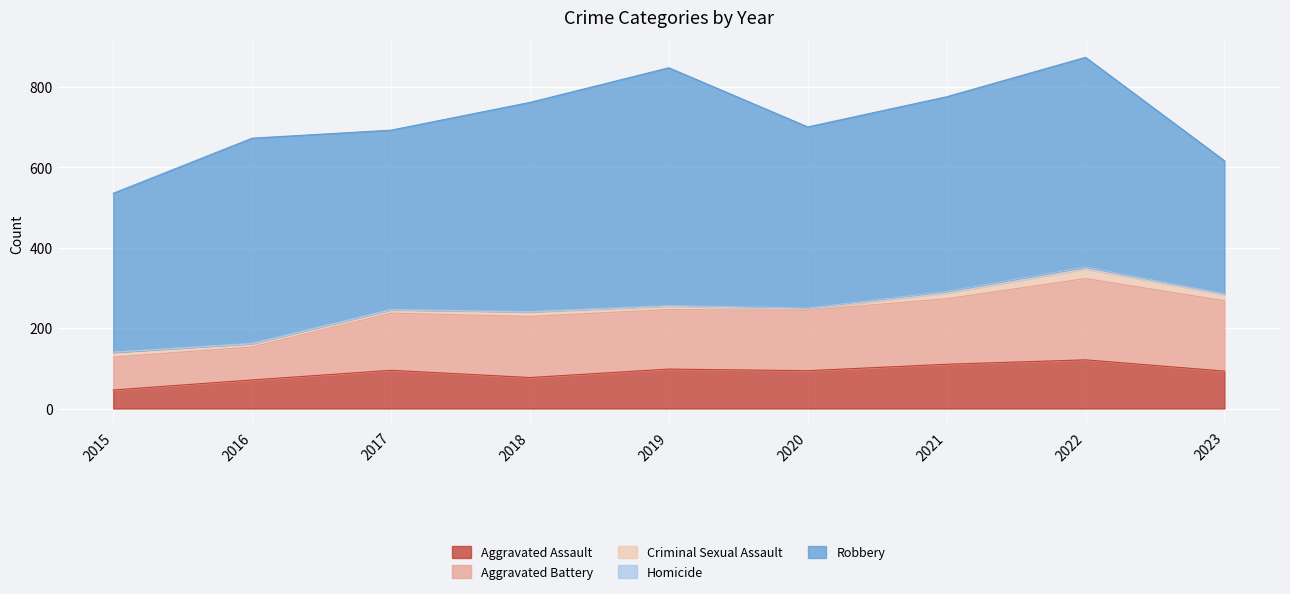

Rank the series by their maximum value, from highest to lowest.

Robbery, Aggravated Battery, Aggravated Assault, Criminal Sexual Assault, Homicide